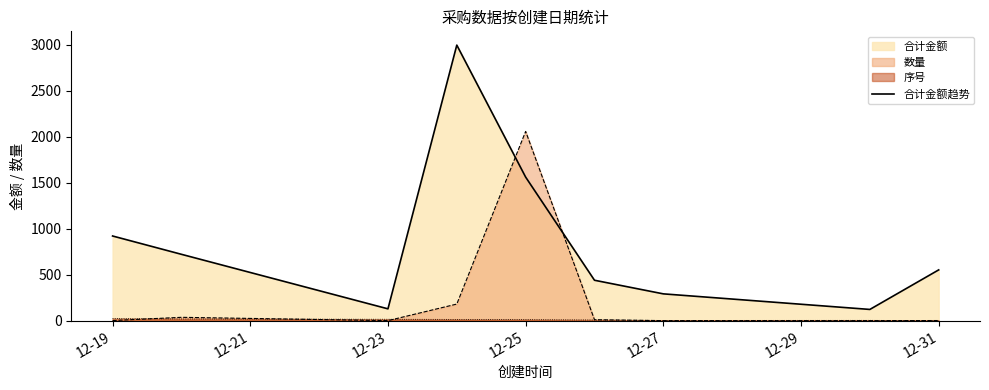

Which series has the largest range (max minus min)?

合计金额趋势